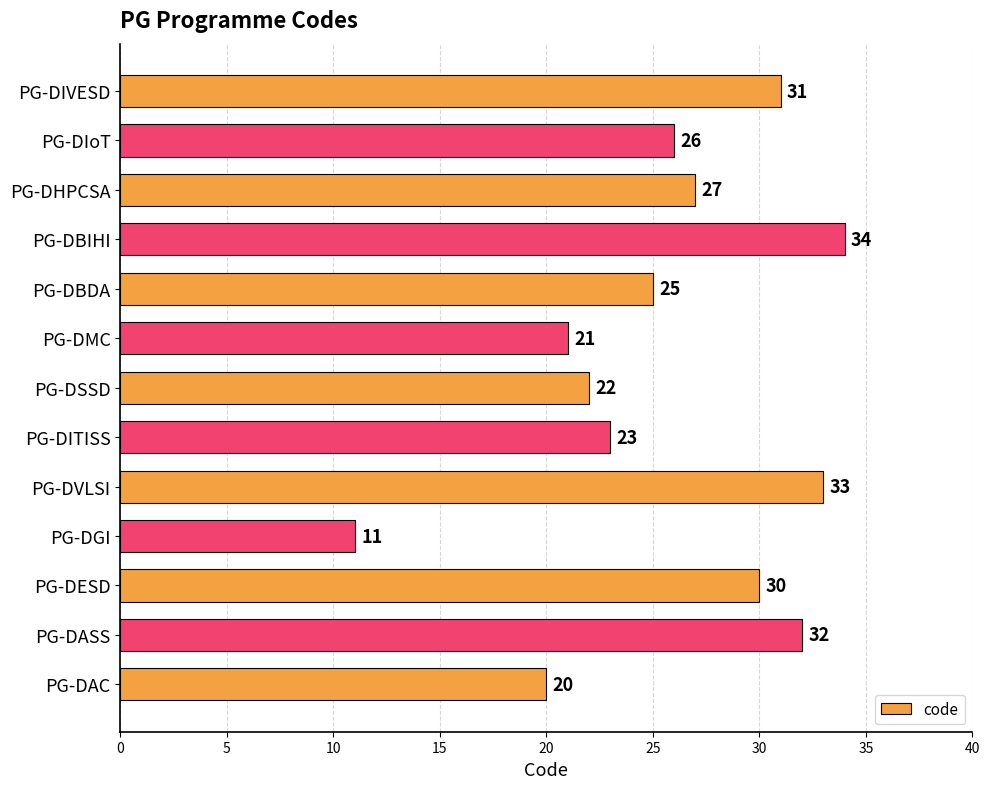

Reading bottom to top, list all the values displayed in this chart.

PG-DAC=20	PG-DASS=32	PG-DESD=30	PG-DGI=11	PG-DVLSI=33	PG-DITISS=23	PG-DSSD=22	PG-DMC=21	PG-DBDA=25	PG-DBIHI=34	PG-DHPCSA=27	PG-DIoT=26	PG-DIVESD=31